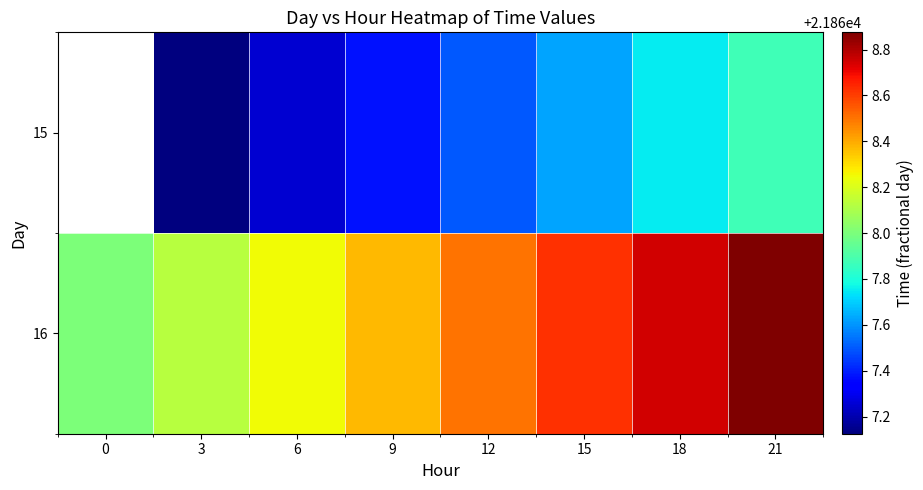

True or false: 16 has a value of 5087.6 at 18.

False